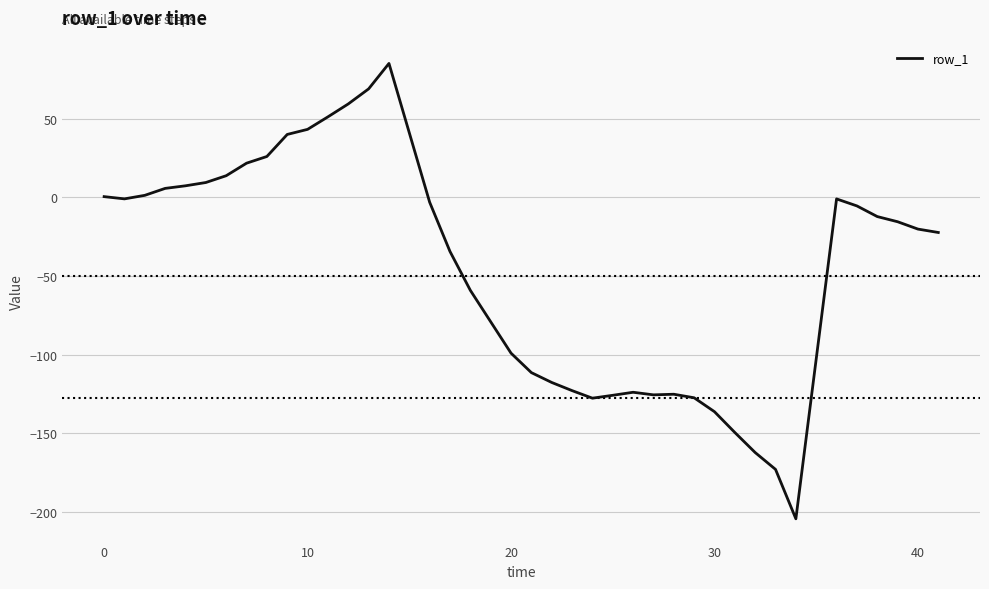

True or false: there are more than 1 points higher than both neighbors.

True